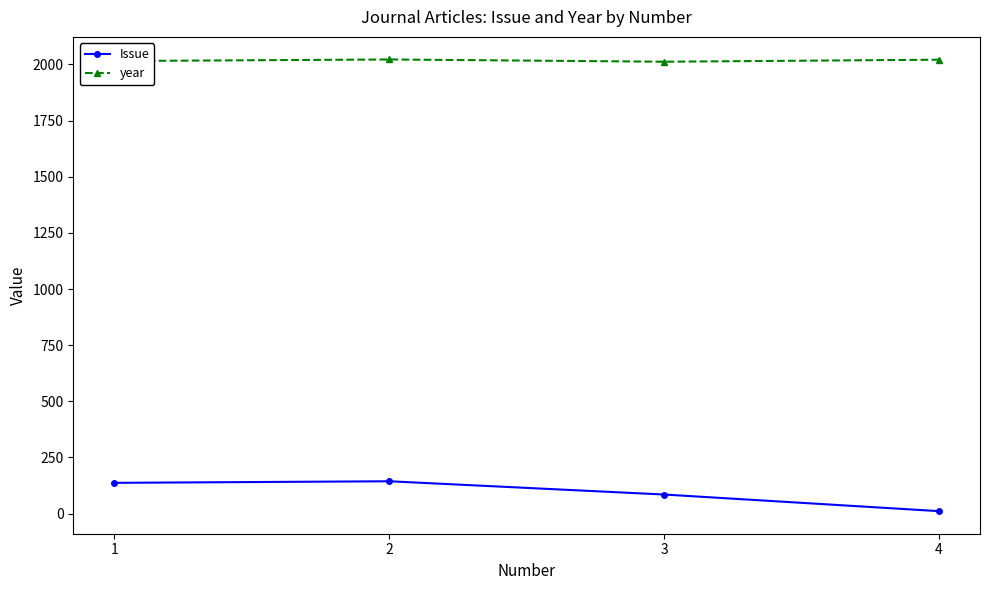

True or false: Issue and year cross at least once.

False